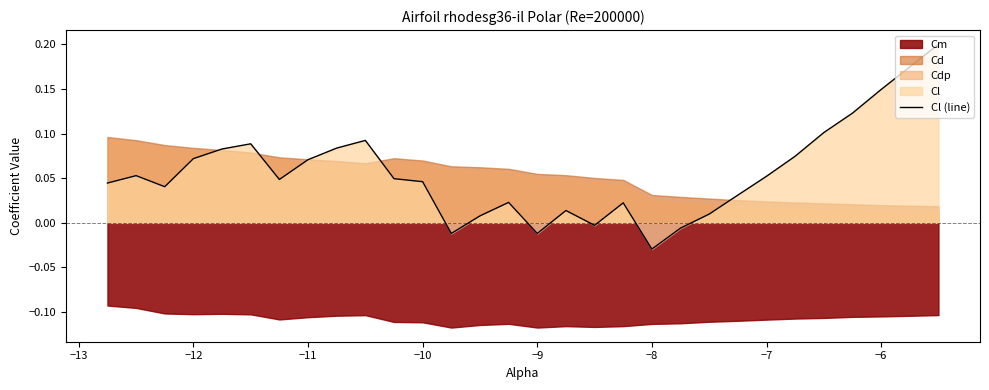

Which category has the lowest value in the Cl (line) series?

−8